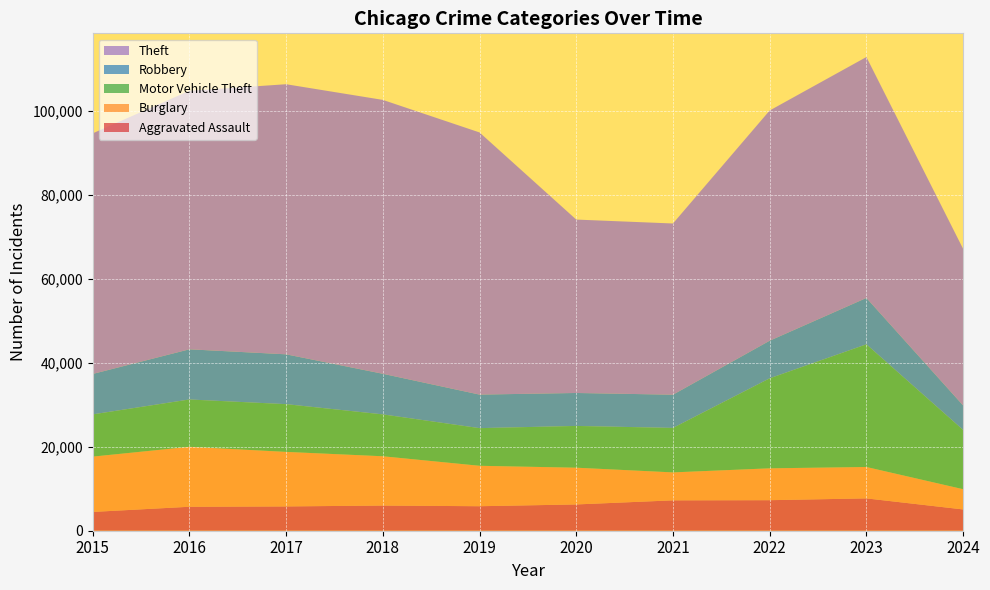

Reading left to right, what are all the values shown in this chart?

Aggravated Assault: 4480	5713	5793	6002	5841	6265	7242	7280	7710	5074
Burglary: 13184	14289	13001	11747	9638	8758	6662	7593	7483	4822
Motor Vehicle Theft: 10068	11285	11380	9985	8977	9959	10603	21461	29246	14131
Robbery: 9638	11960	11880	9681	7995	7855	7920	8963	11054	5838
Theft: 57351	61623	64386	65290	62495	41338	40813	54880	57433	37319